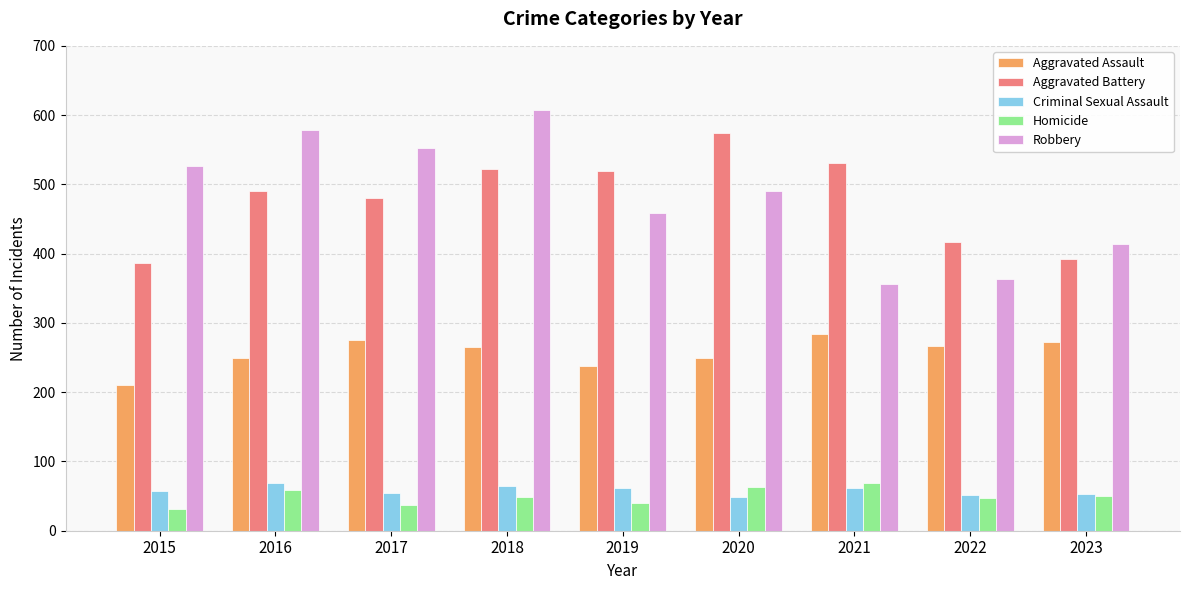

What is the sum of the Aggravated Assault values at 2023 and 2016?

523